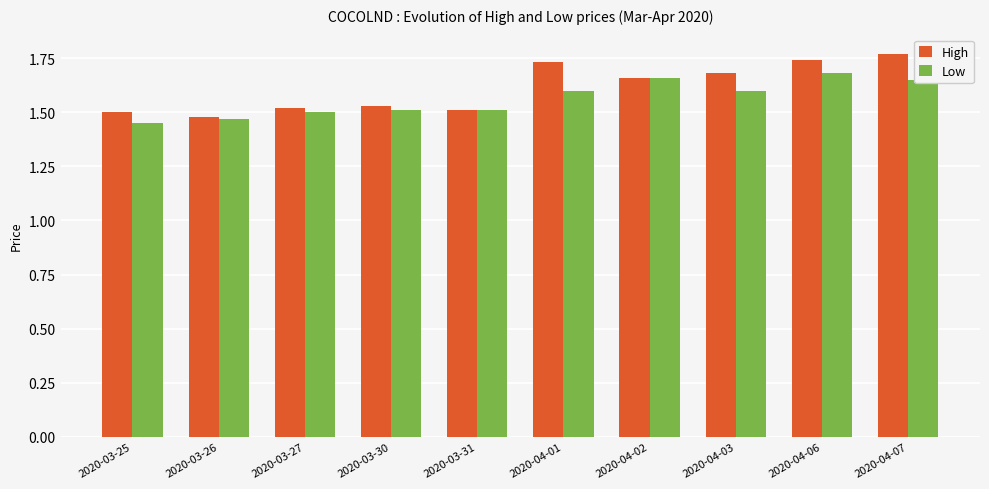

What is the label of the 7th bar from the right?

2020-03-30